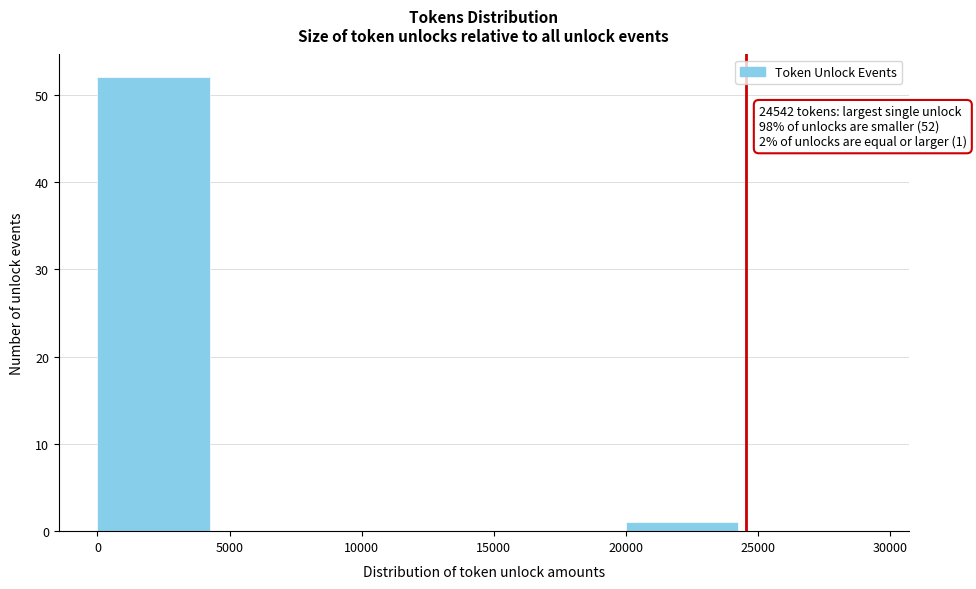

Which range on the x-axis has the tallest bar?

0 to 5000